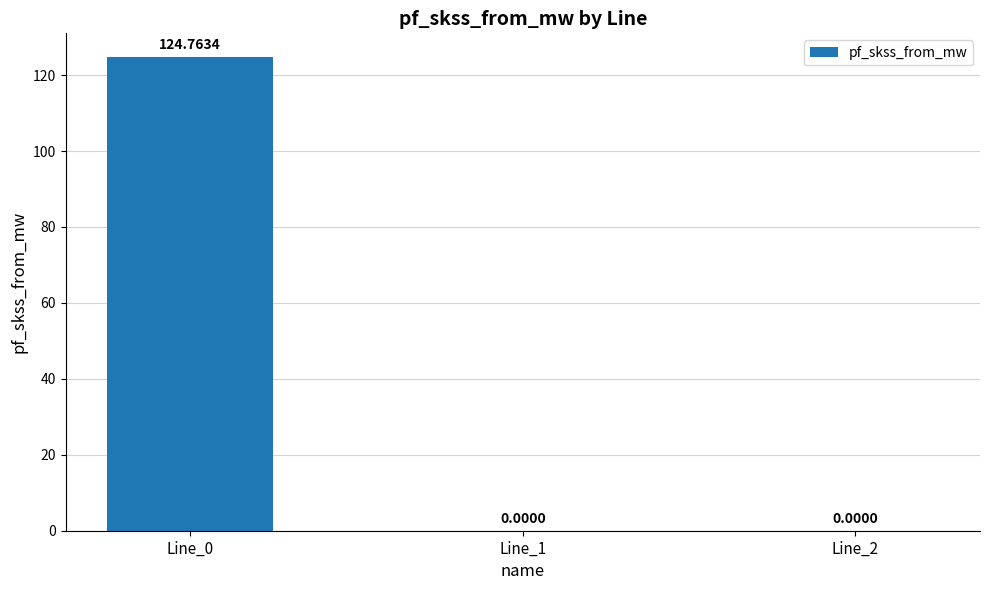

How many categories are shown in the chart?

3